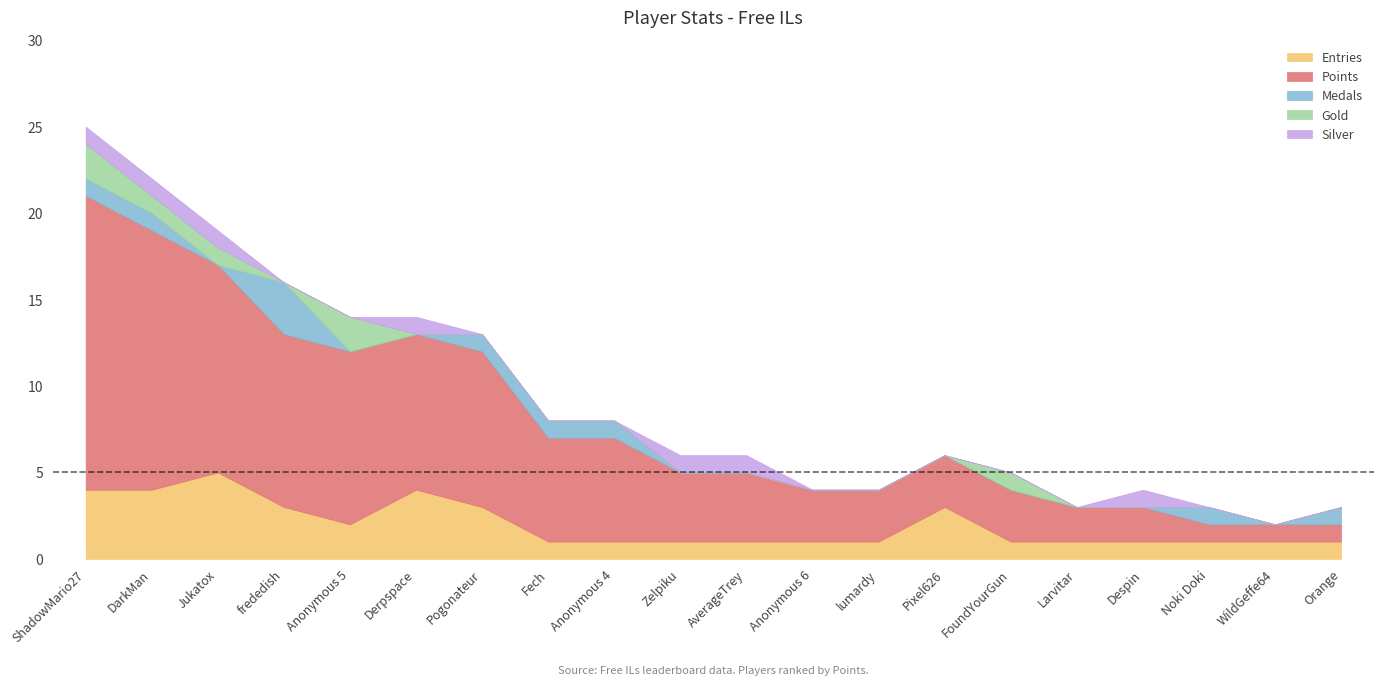

List the series in order of their peak value, lowest first.

Silver, Gold, Medals, Entries, Points